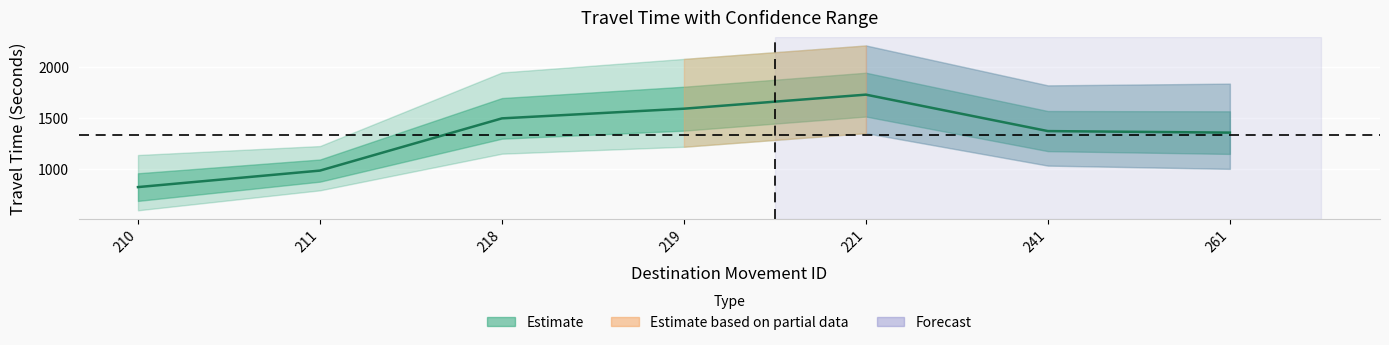

Count the values in the range 981 to 1589.

5